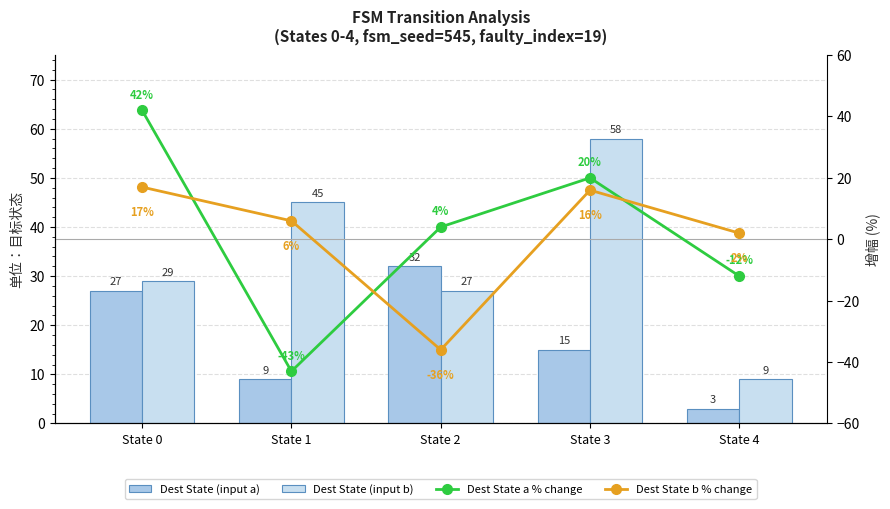

What is the greatest value displayed?

58